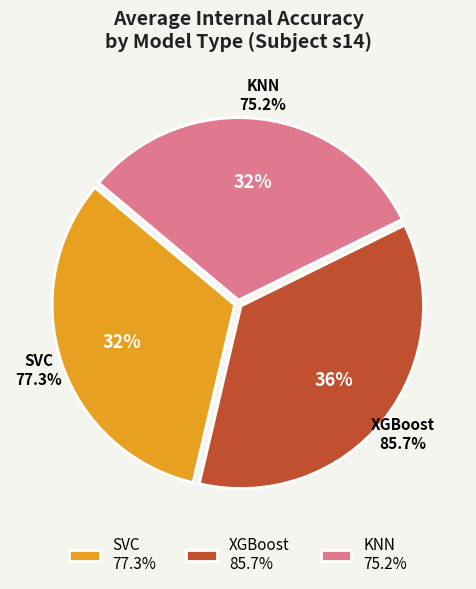

Which series changed the most between SVC and KNN?

KNN